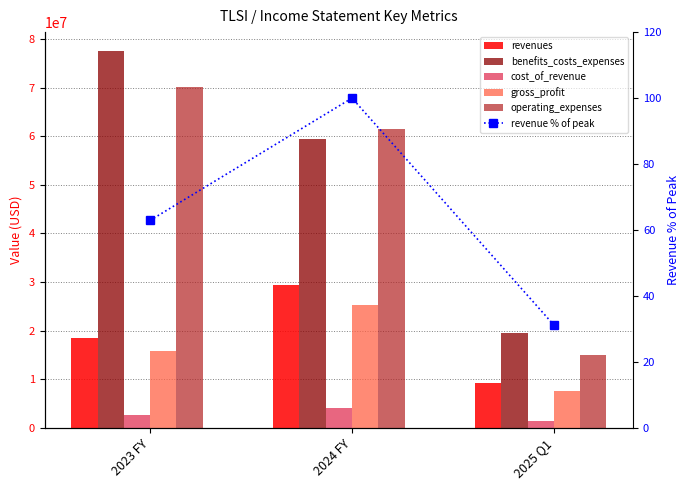

Between 2023 FY and 2025 Q1, which is larger?

2023 FY